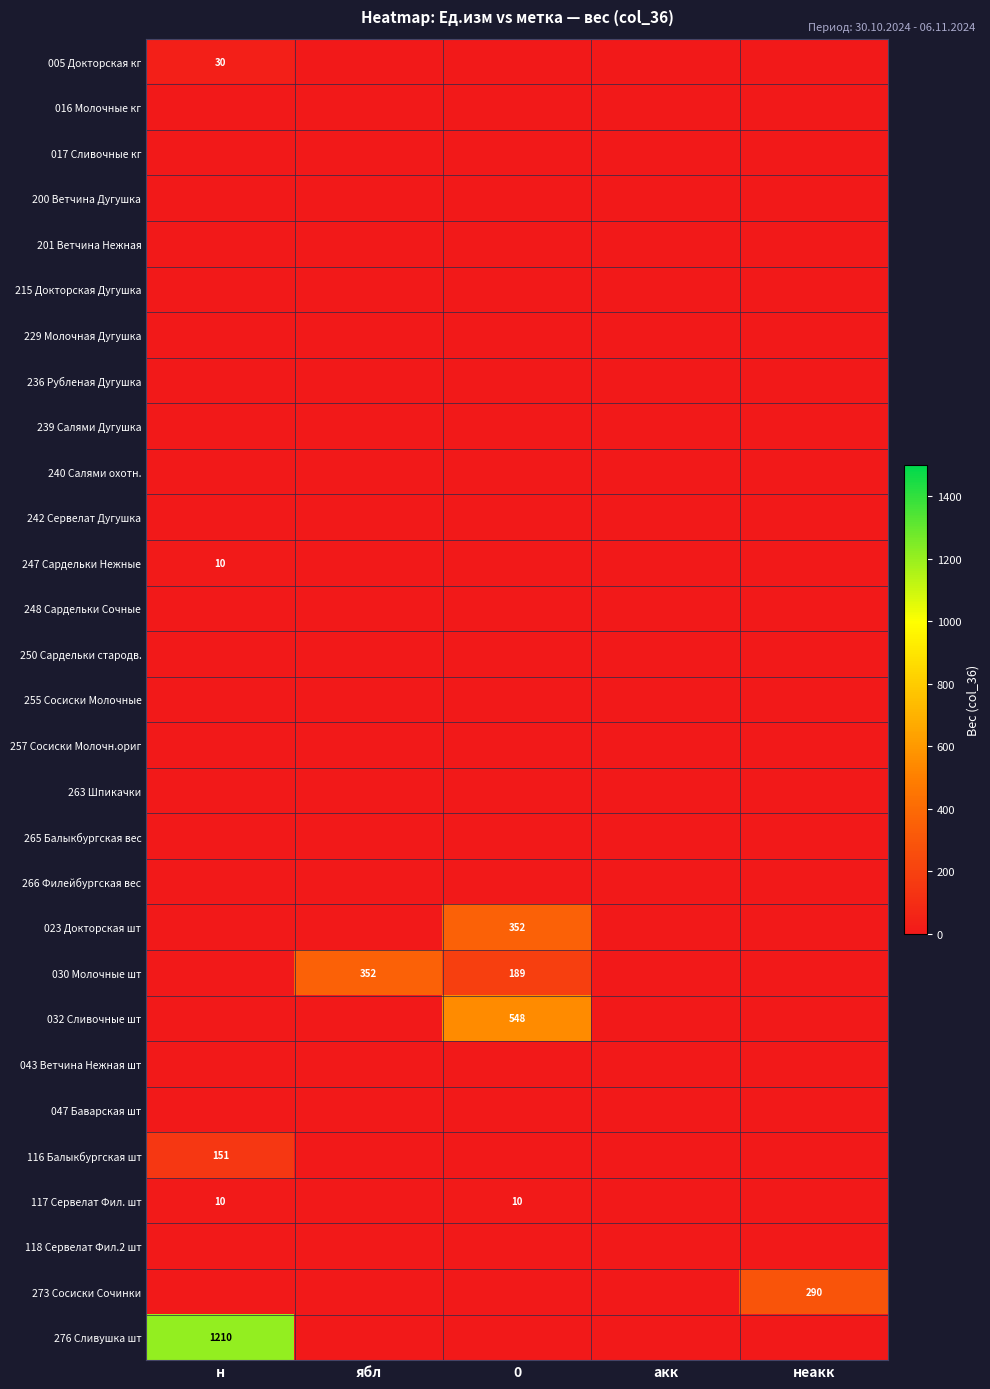

Is it true that 030 Молочные шт equals 627 at ябл?

False